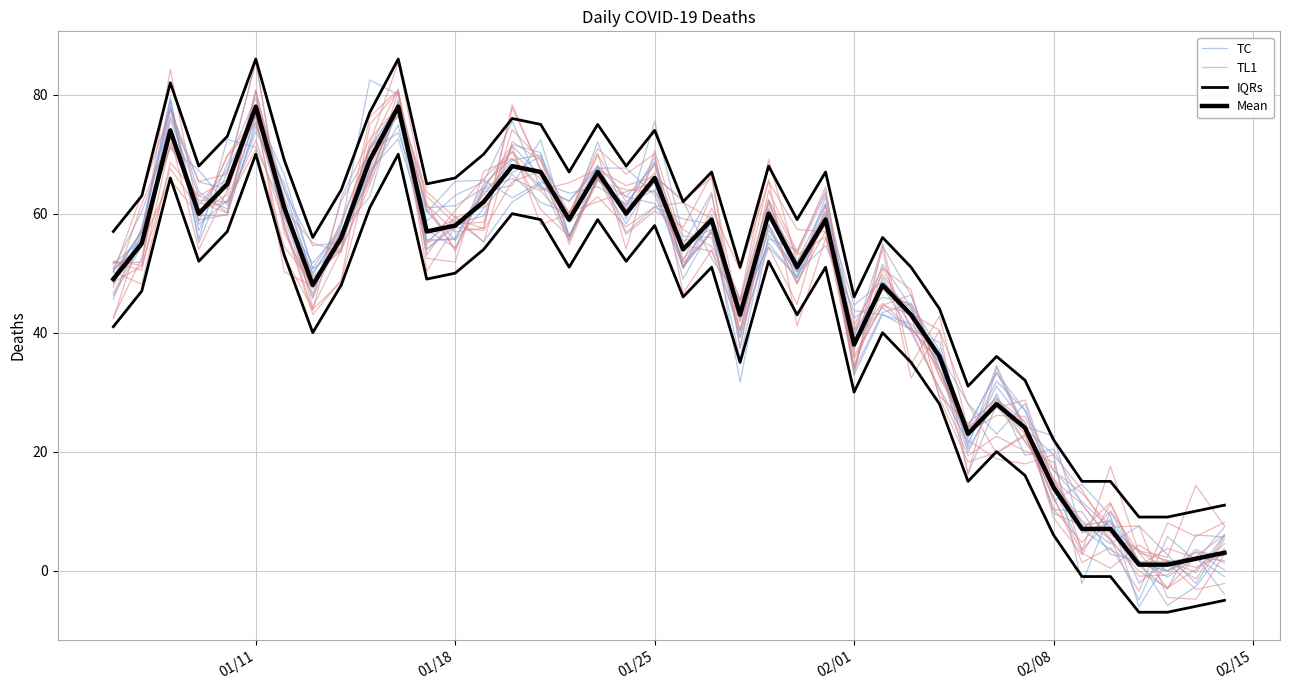

What value does the TC series have at 02/01?

34.0